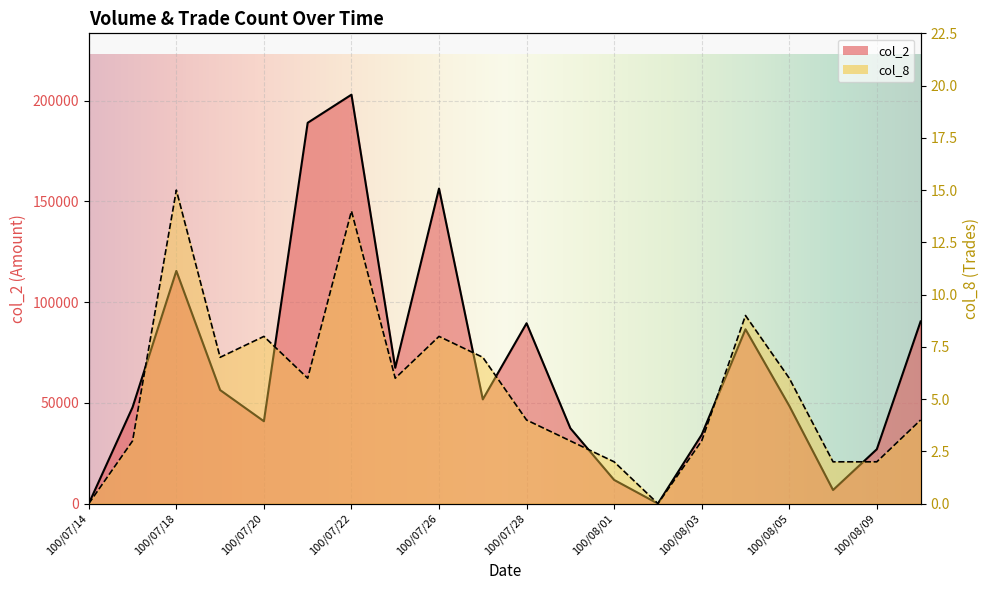

What are all the series names shown in the legend?

col_2, col_8